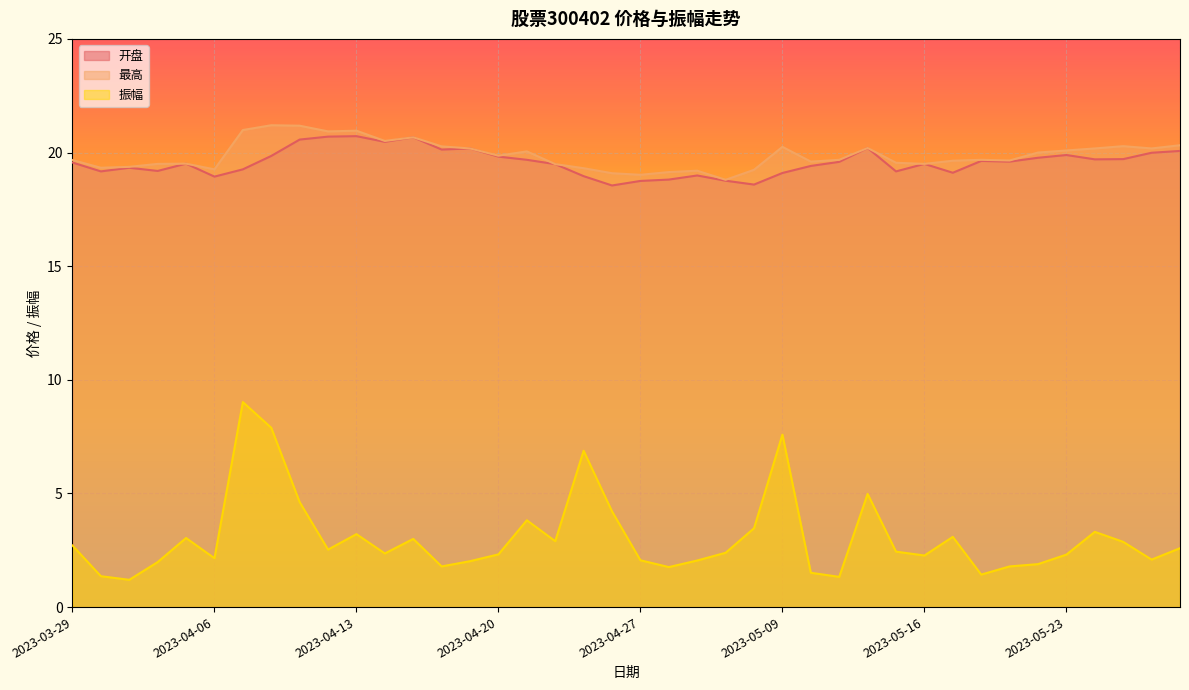

How many values in the 振幅 series are below 2?

10